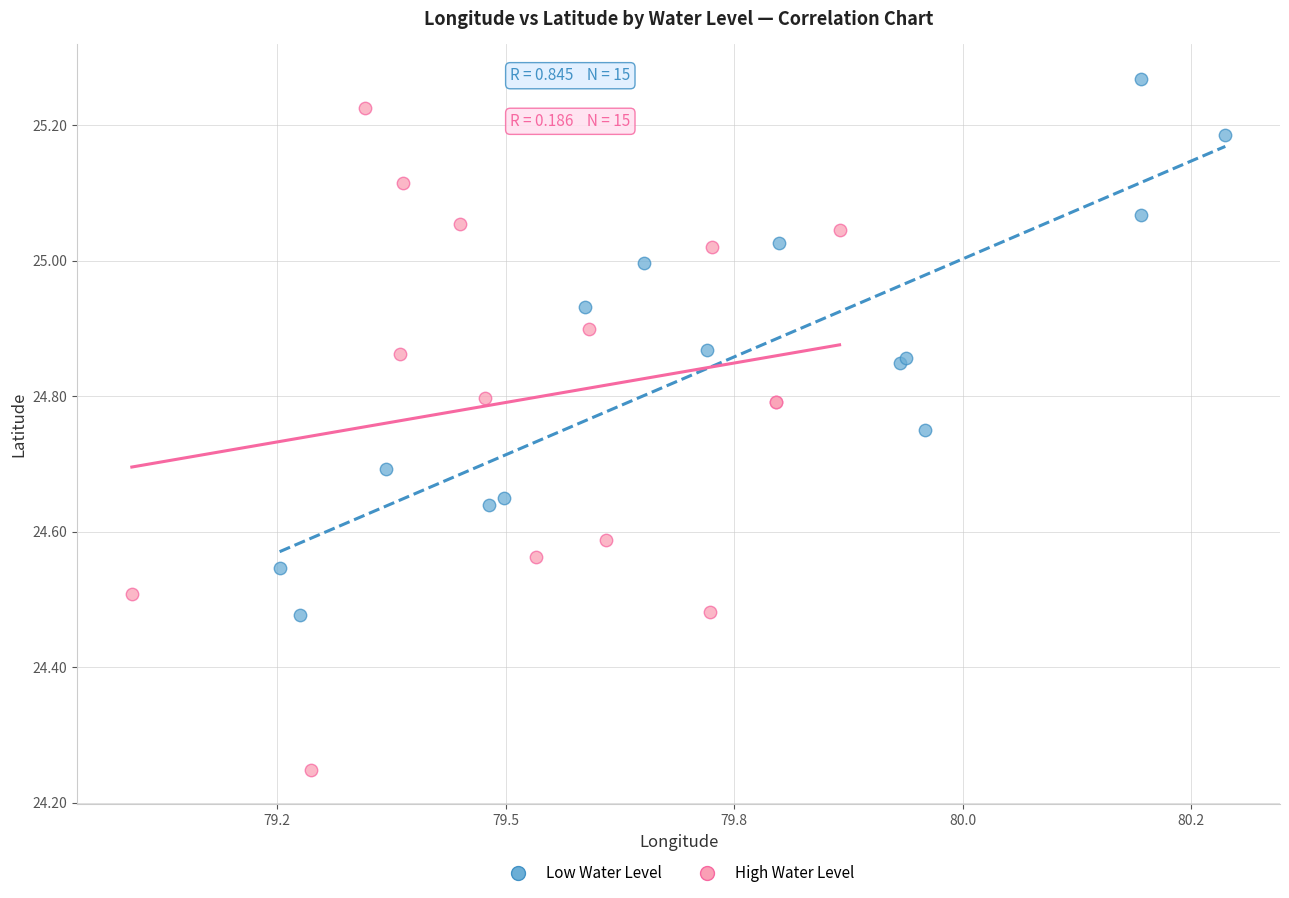

Which series has the largest Y range (max minus min)?

High Water Level